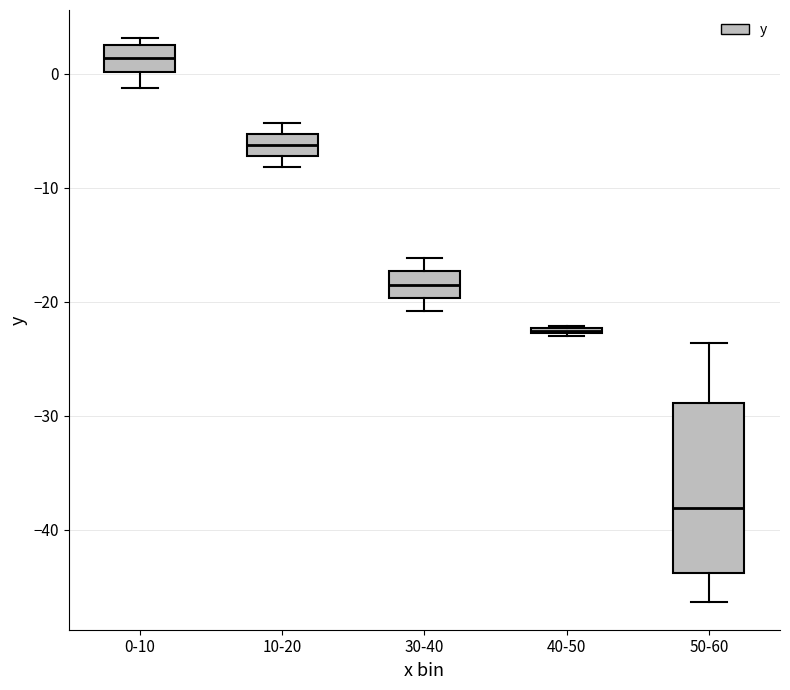

Which box has the lowest median line?

50-60